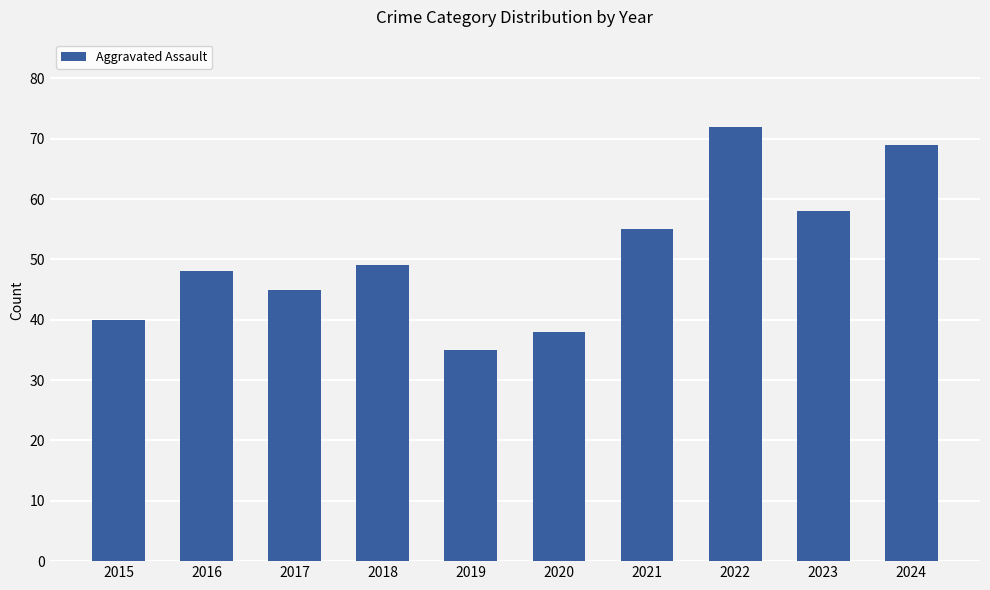

Where is the data nearest to the value 53?

2021